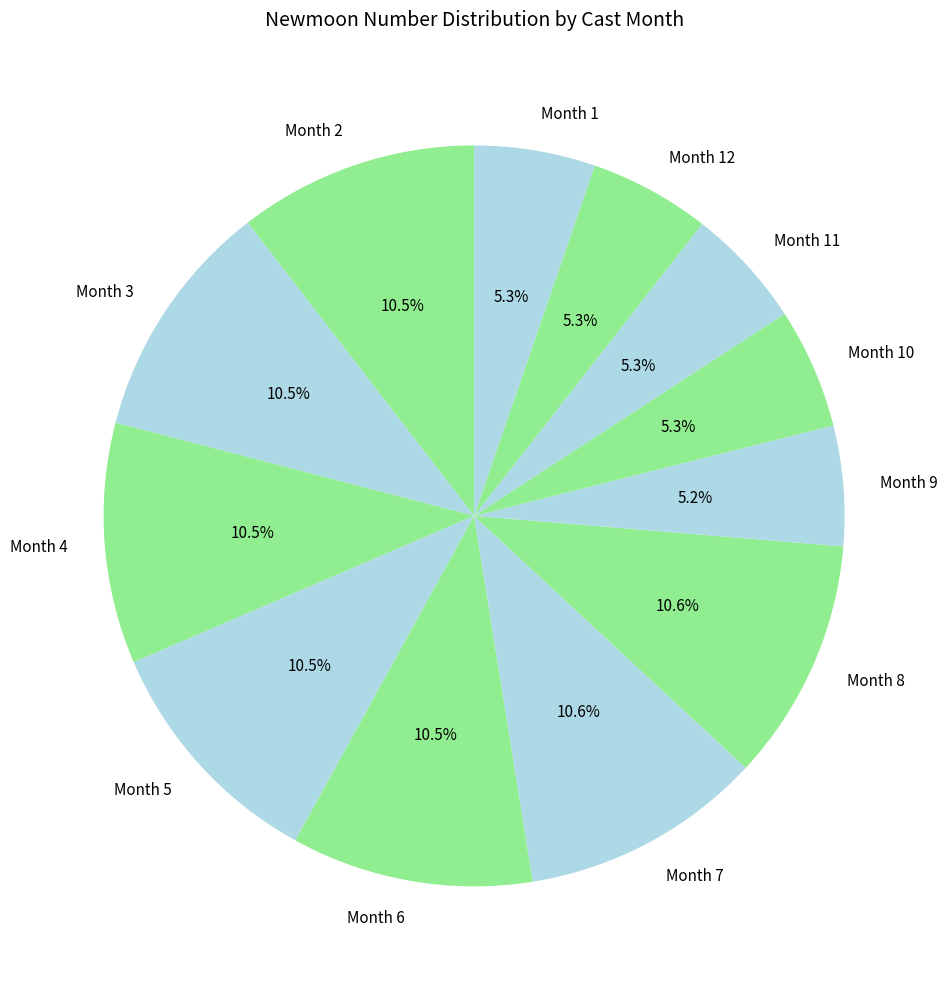

Approximately how many times larger is the value at Month 9 compared to Month 8?

0.5